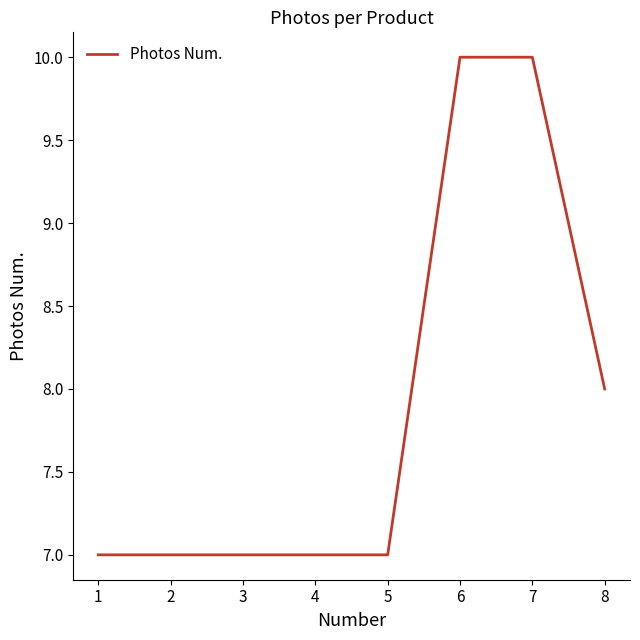

The value at 6 is 10. True or false?

True